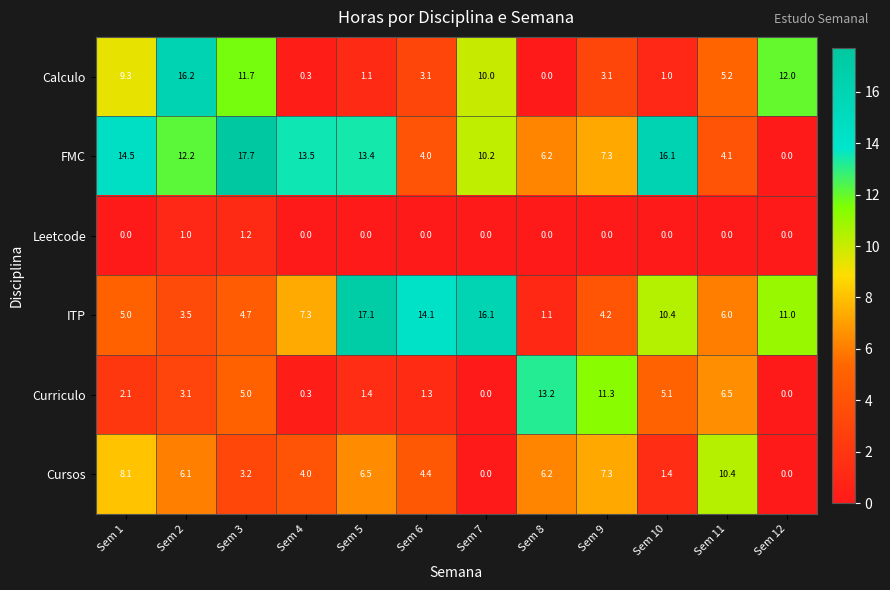

Where does the FMC series first go above 12?

Sem 1